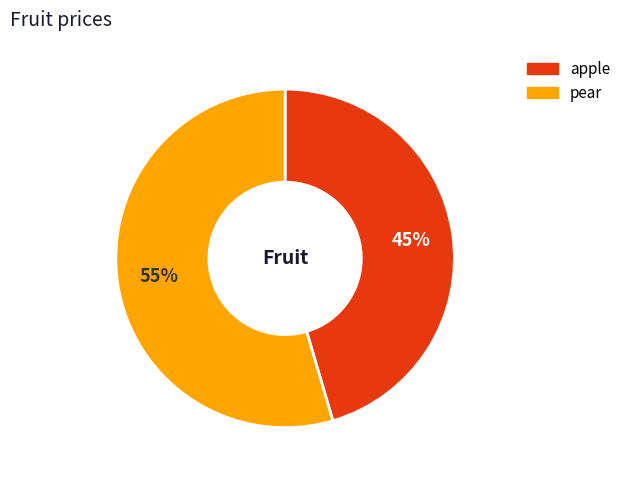

Which has a higher value, pear or apple?

pear